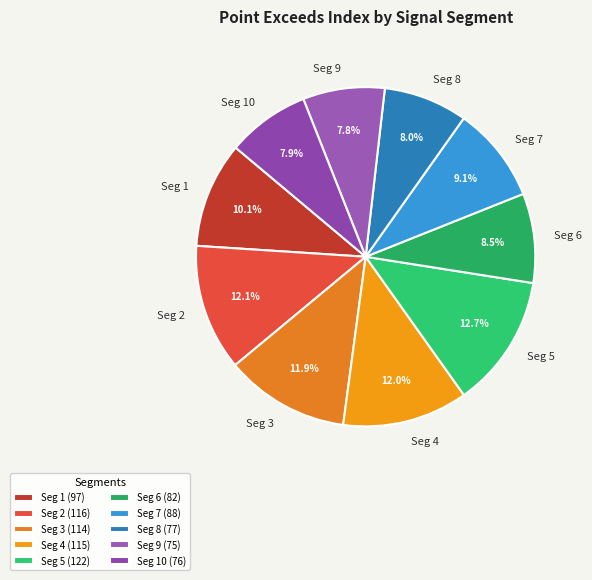

How much of the chart is everything except Seg 1?

89.9%